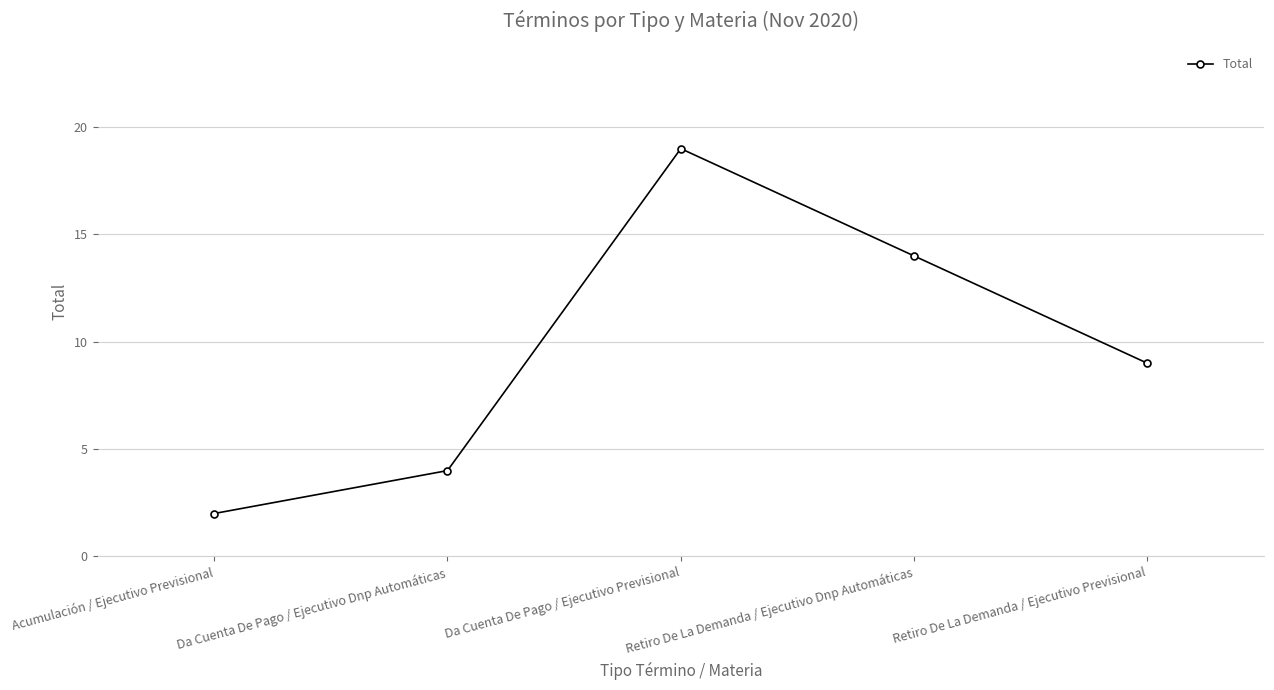

Does the chart display data point markers on the line(s)?

Yes